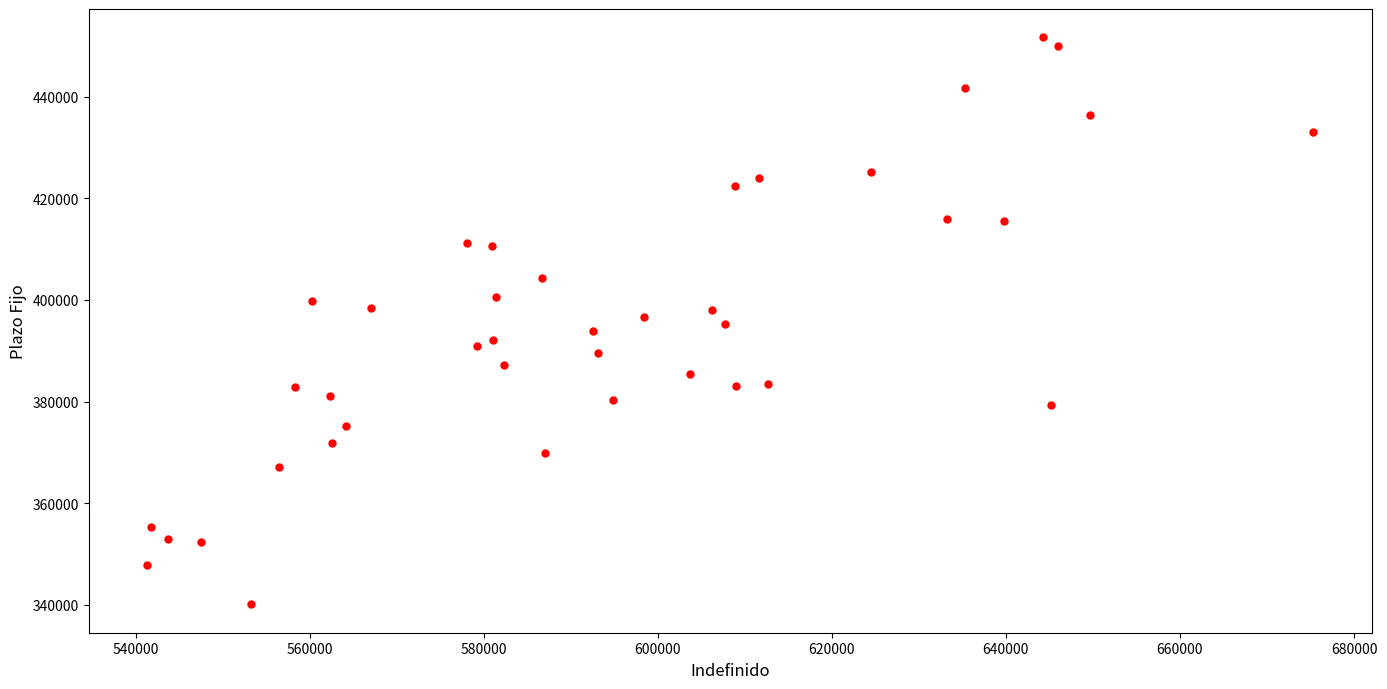

What is the range of X values (max minus min)?

134027